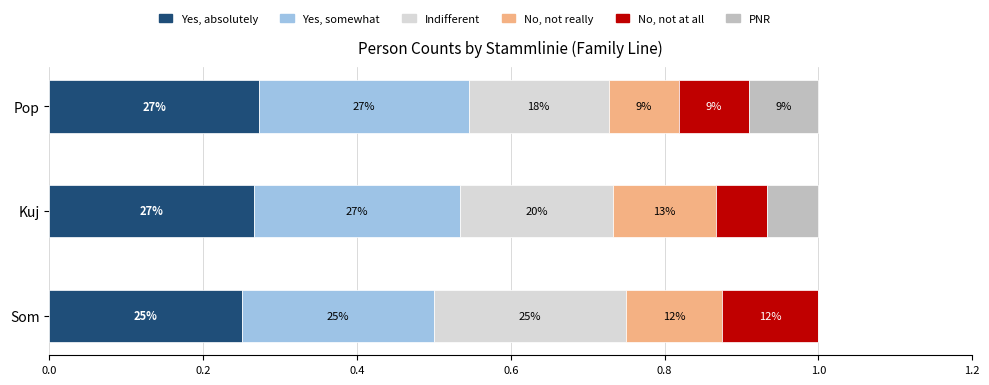

Count the No, not at all values in the range 0 to 1.

3